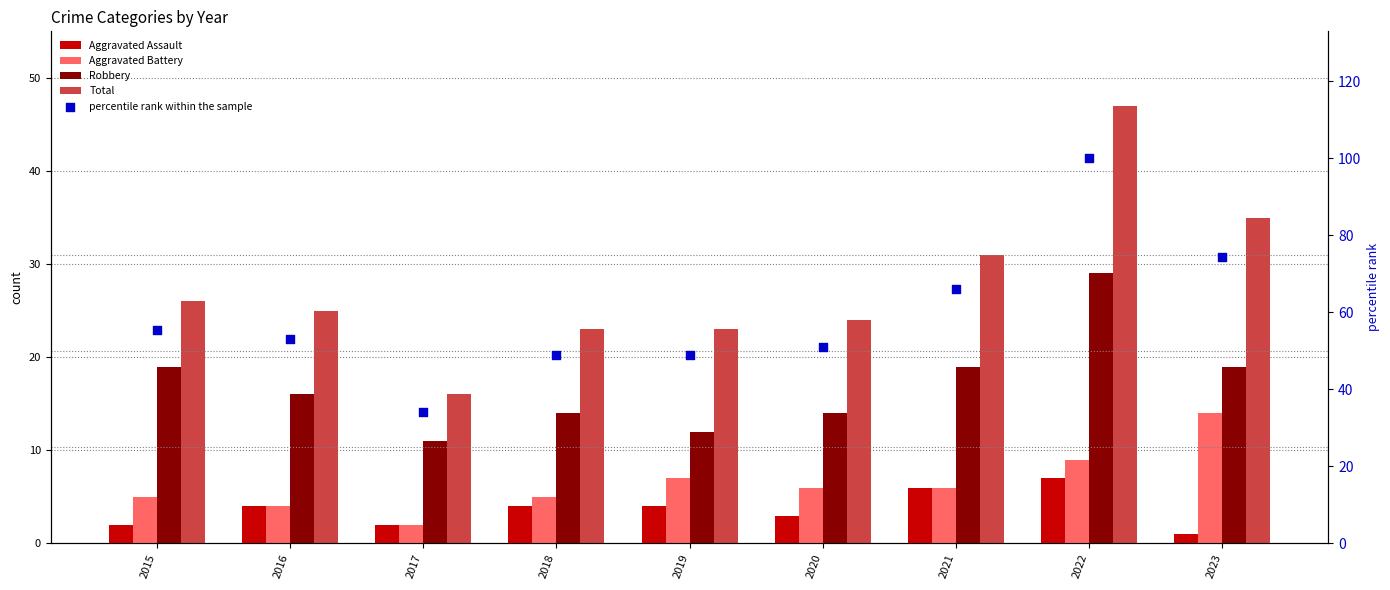

Which series contains the lowest Y value?

Aggravated Assault